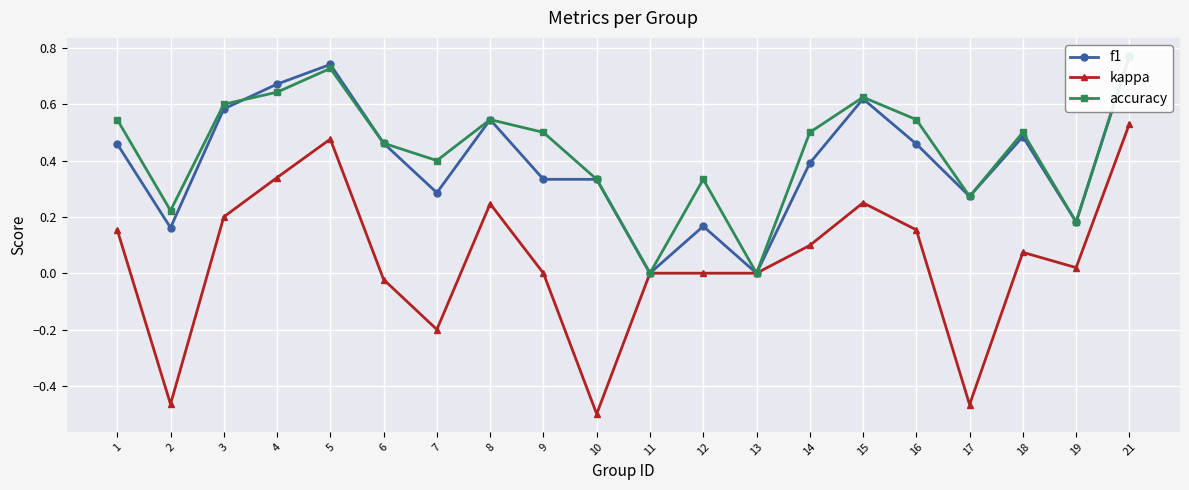

What is the difference between the maximum and second lowest values in the f1 series?

0.8